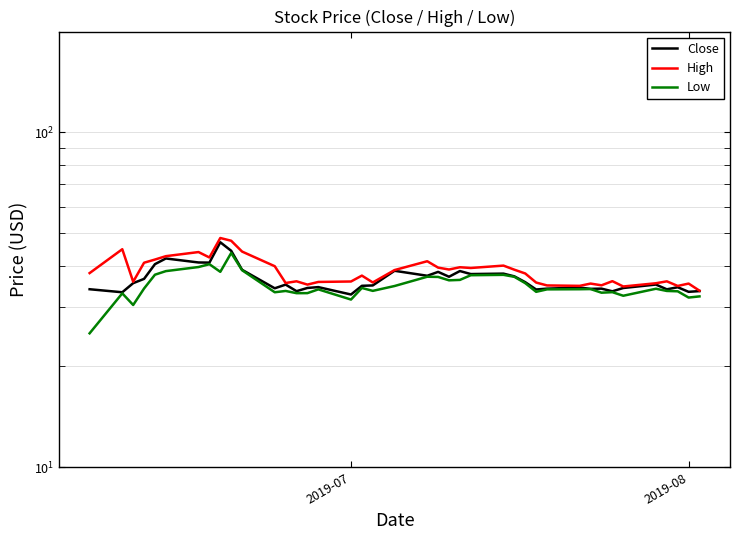

What is the difference between the second highest and minimum values in the Close series?

11.5